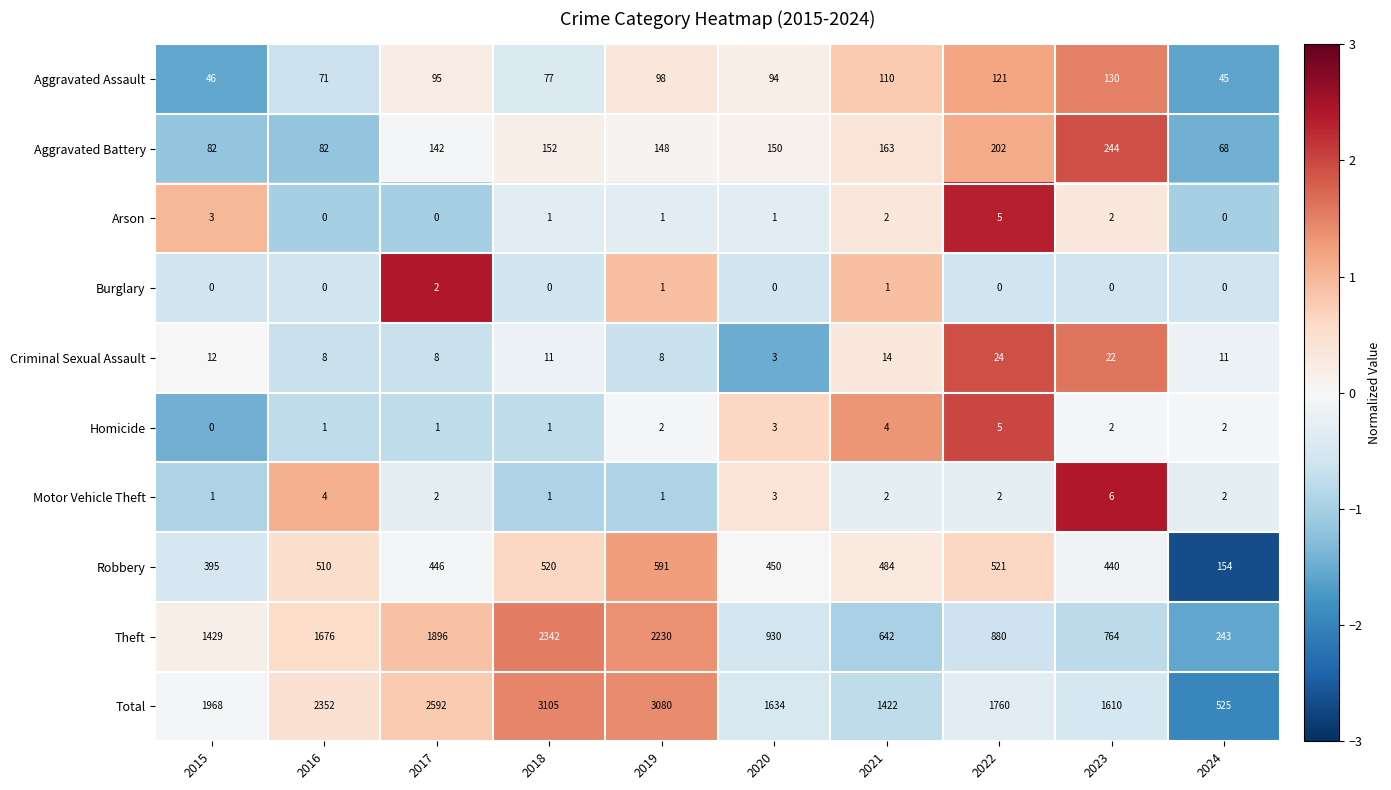

What is the smallest value displayed?

0